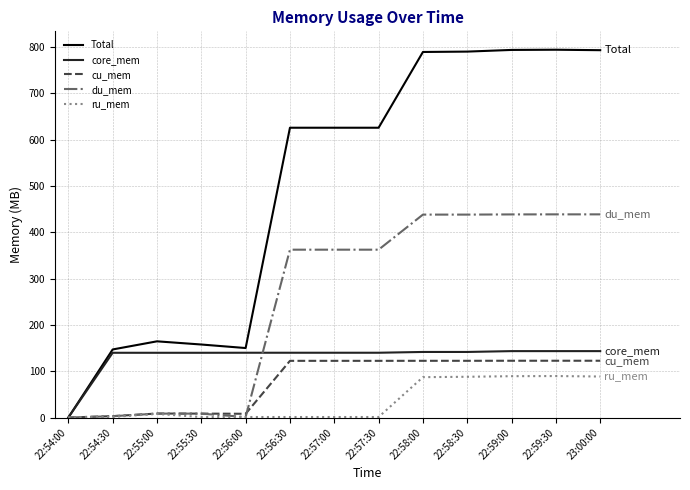

How many series are shown in this chart?

5